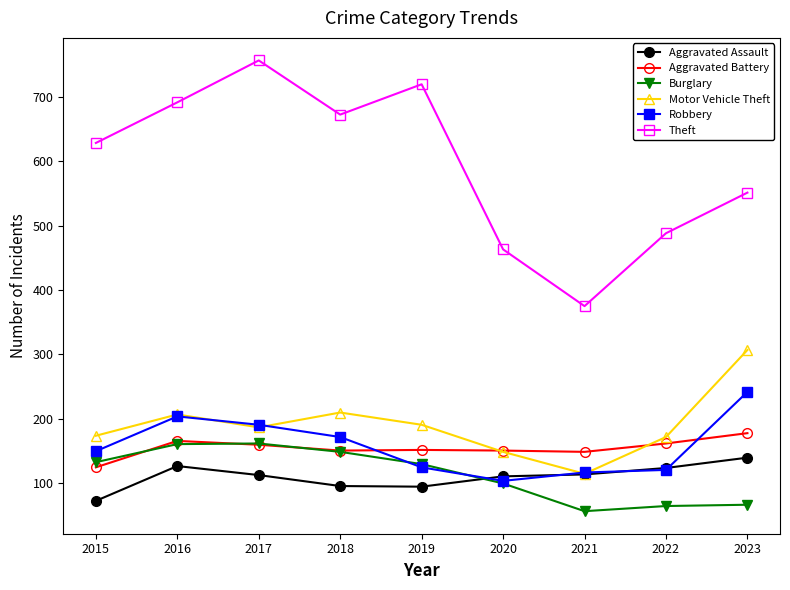

Which series has the largest total across all categories?

Theft